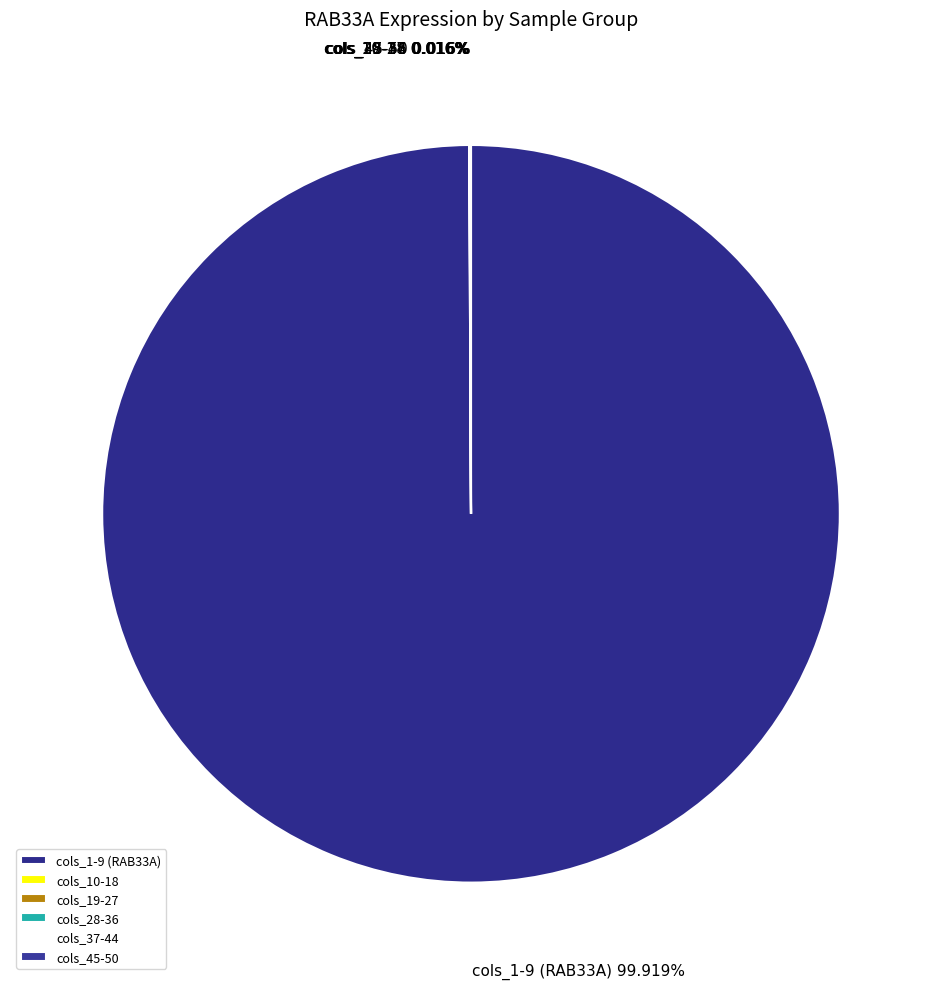

To the nearest percent, what is the average slice percentage?

17%